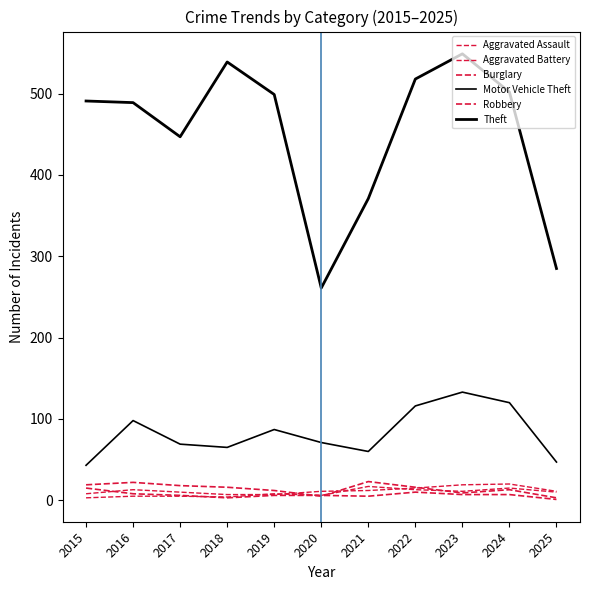

How many interior local peaks does the Theft series have?

2